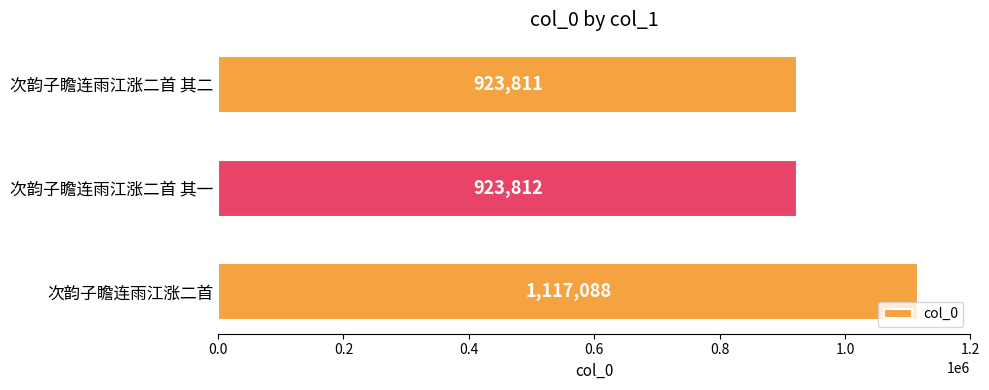

What is the minimum value shown in the chart?

923811